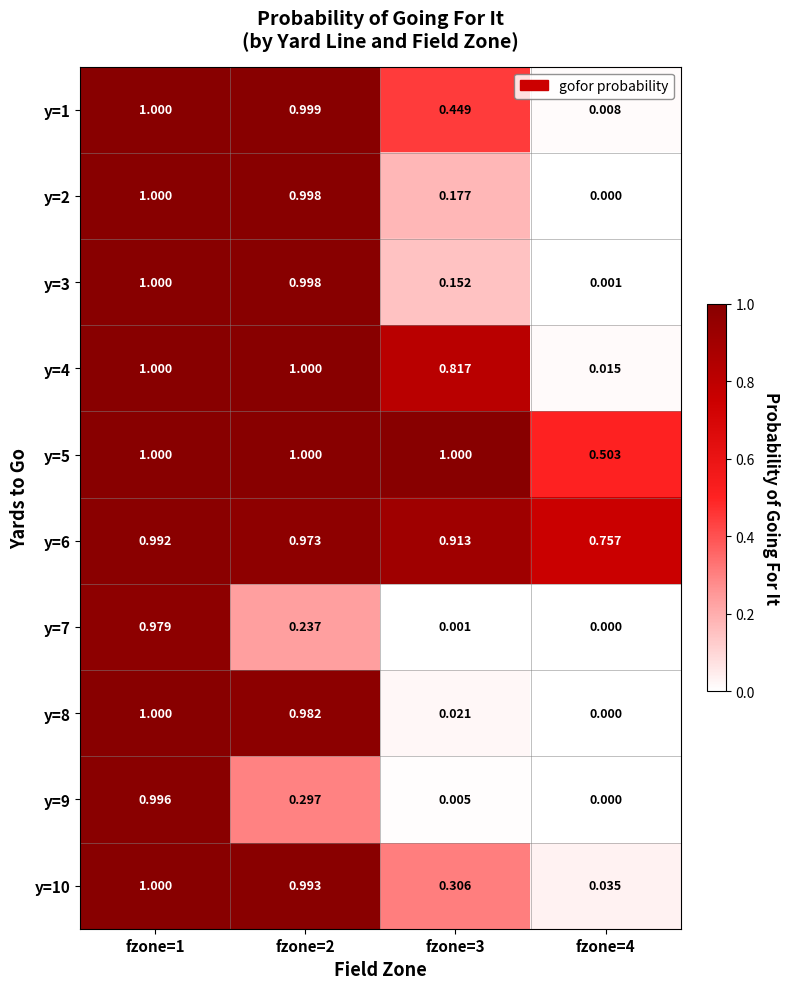

Is the value of y=2 at fzone=1 greater than the value of y=4 at fzone=3?

Yes